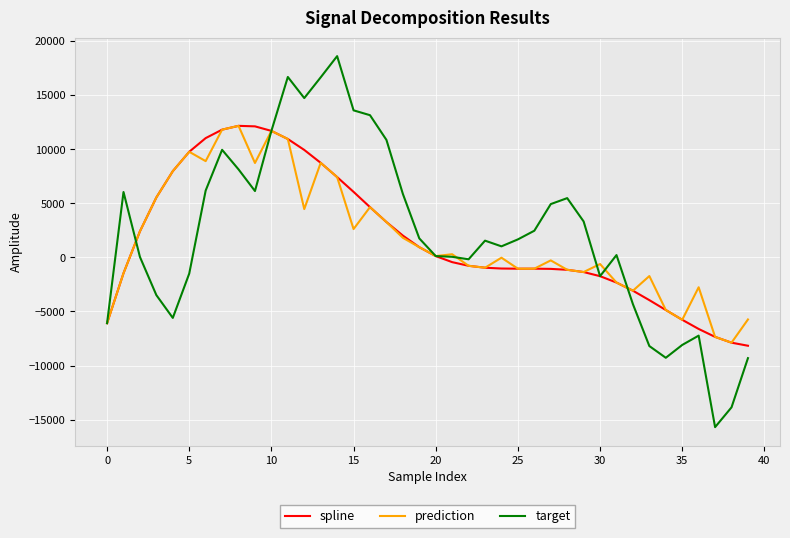

What is the highest value of the spline series?

12164.0